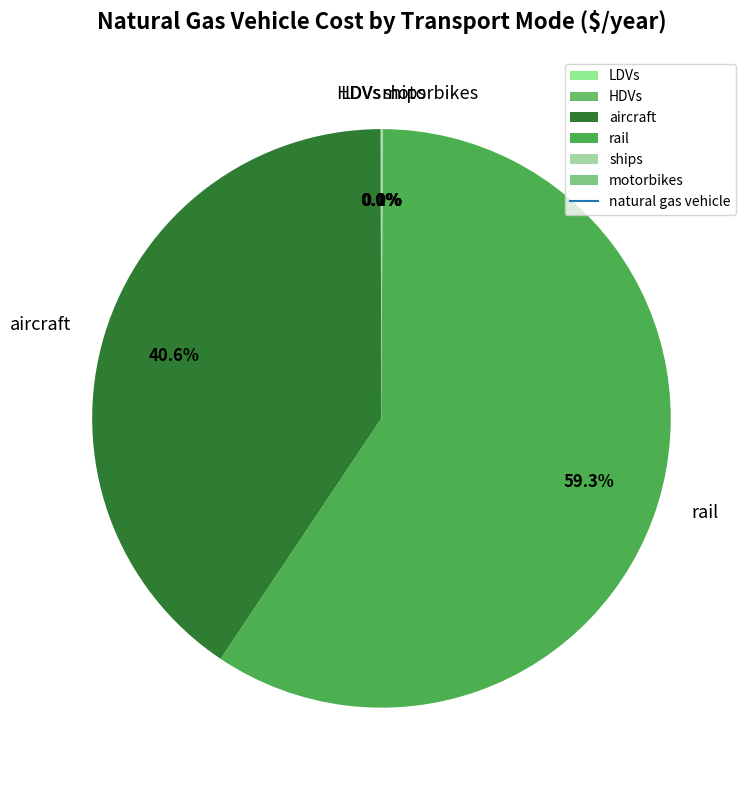

What is the largest slice in the pie chart?

rail